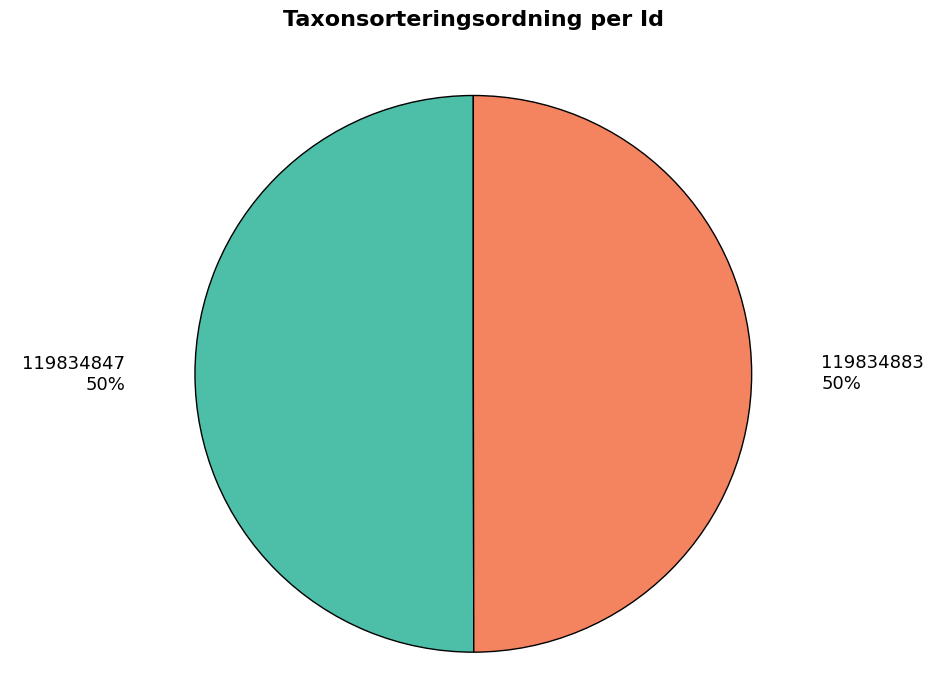

The 119834883 slice represents 50% of the pie. True or false?

True